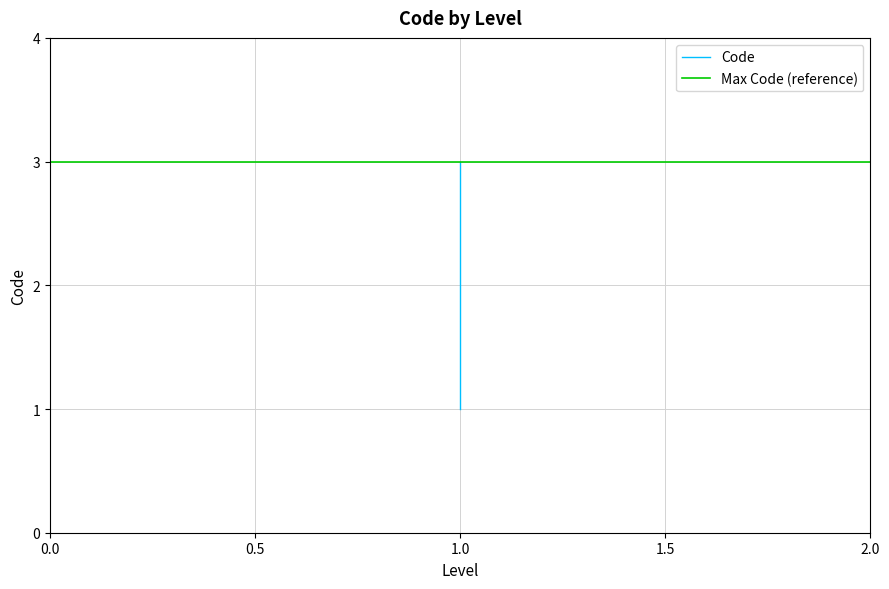

Reading right to left, extract all data points from this chart.

3	2	1